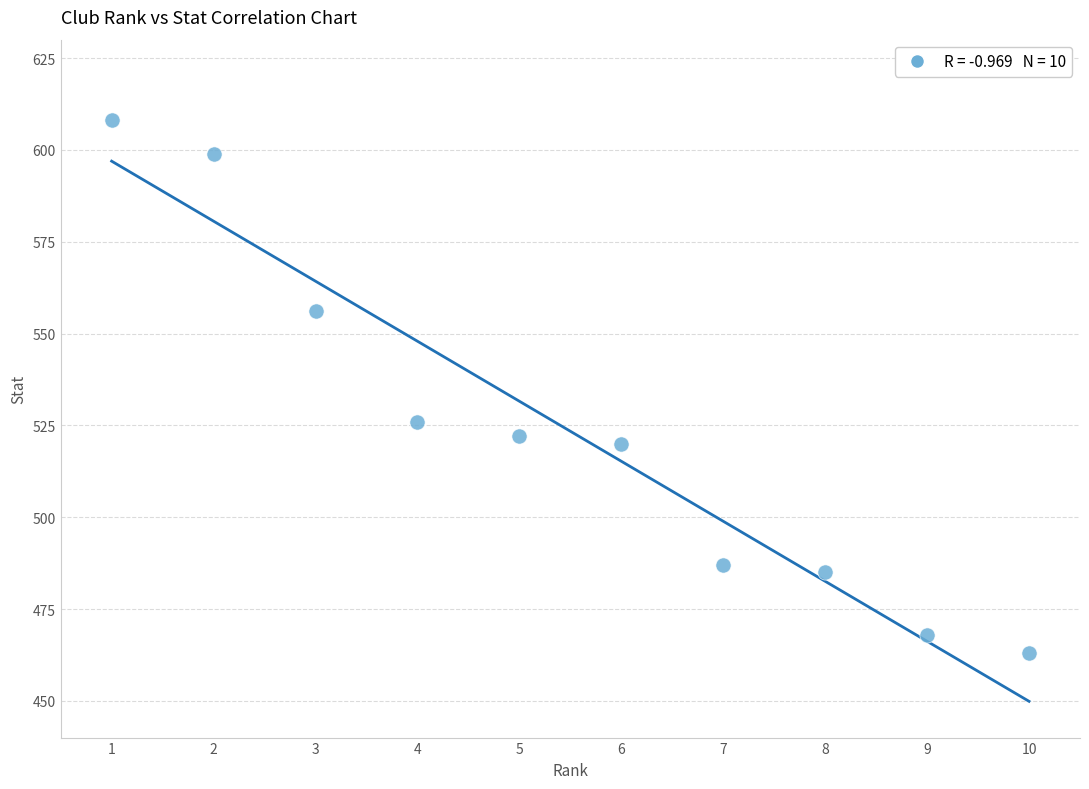

What is the range of Y values (max minus min)?

145